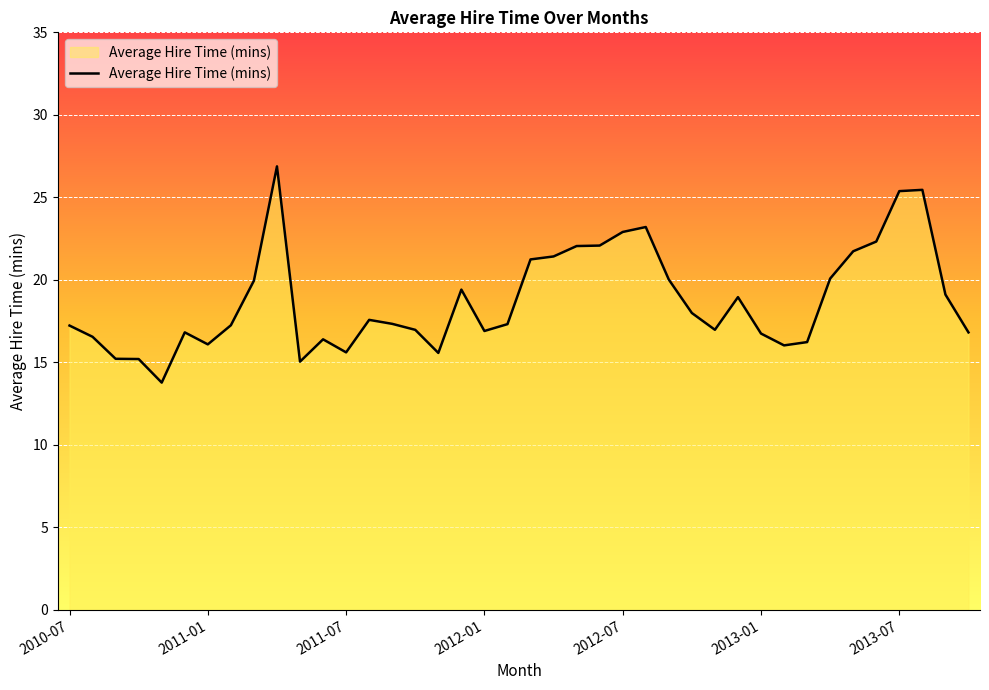

What is the maximum value shown in the chart?

26.9